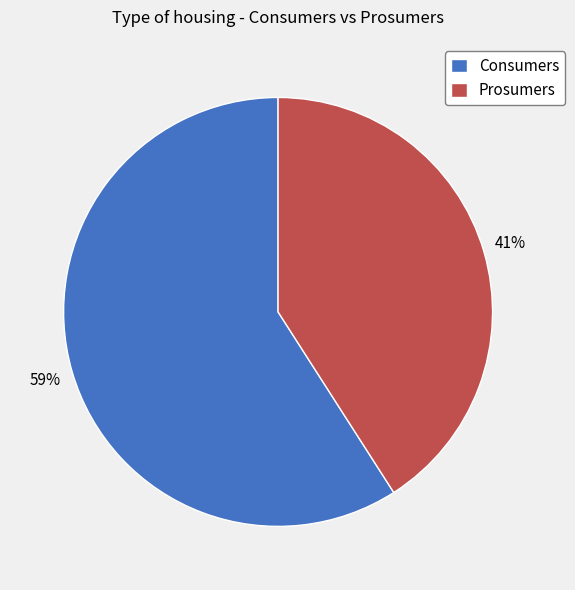

The Consumers slice represents 59% of the pie. True or false?

True